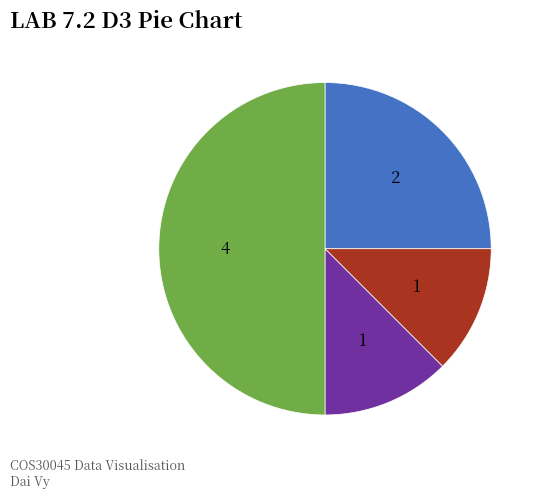

How many slices are in this pie chart?

4